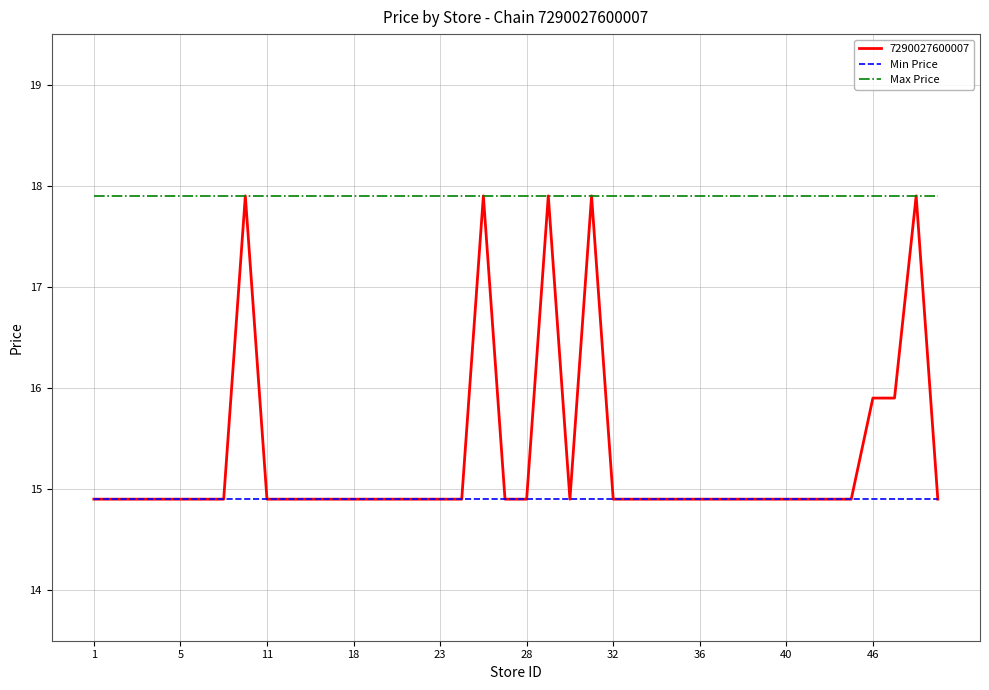

True or false: Min Price and Max Price intersect in this chart.

False